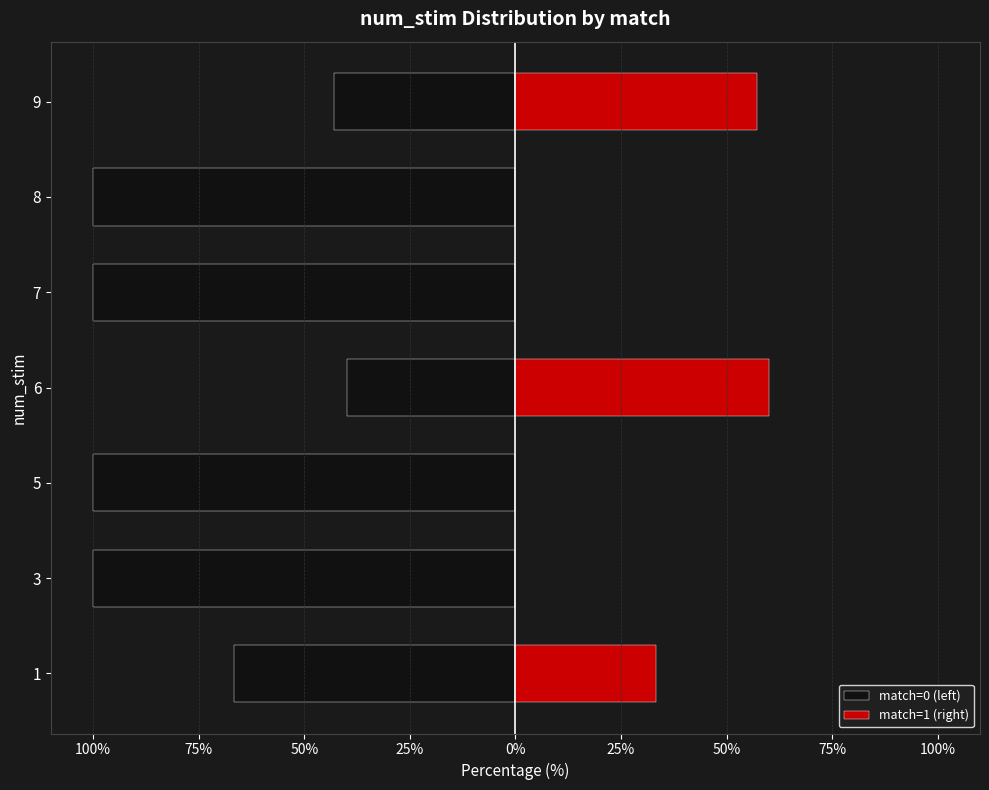

What is the highest value of the match=0 (left) series?

-40.0